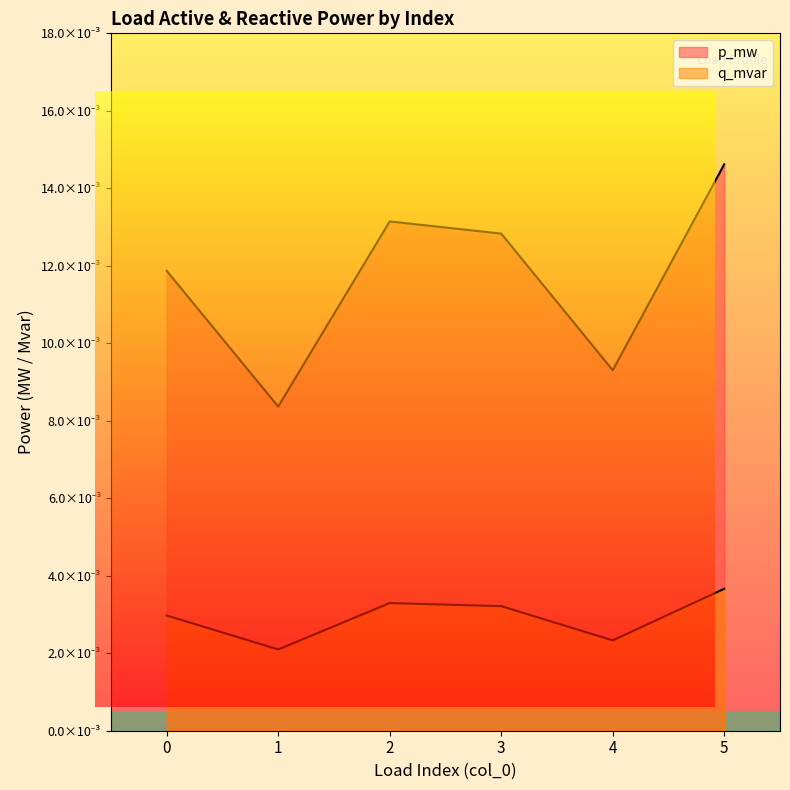

Is it true that q_mvar equals 0.0 at 2?

True